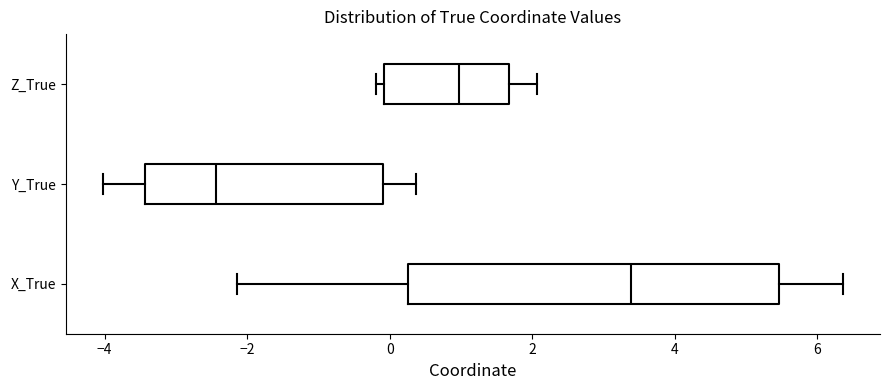

Which box has the furthest to the right median line?

X_True